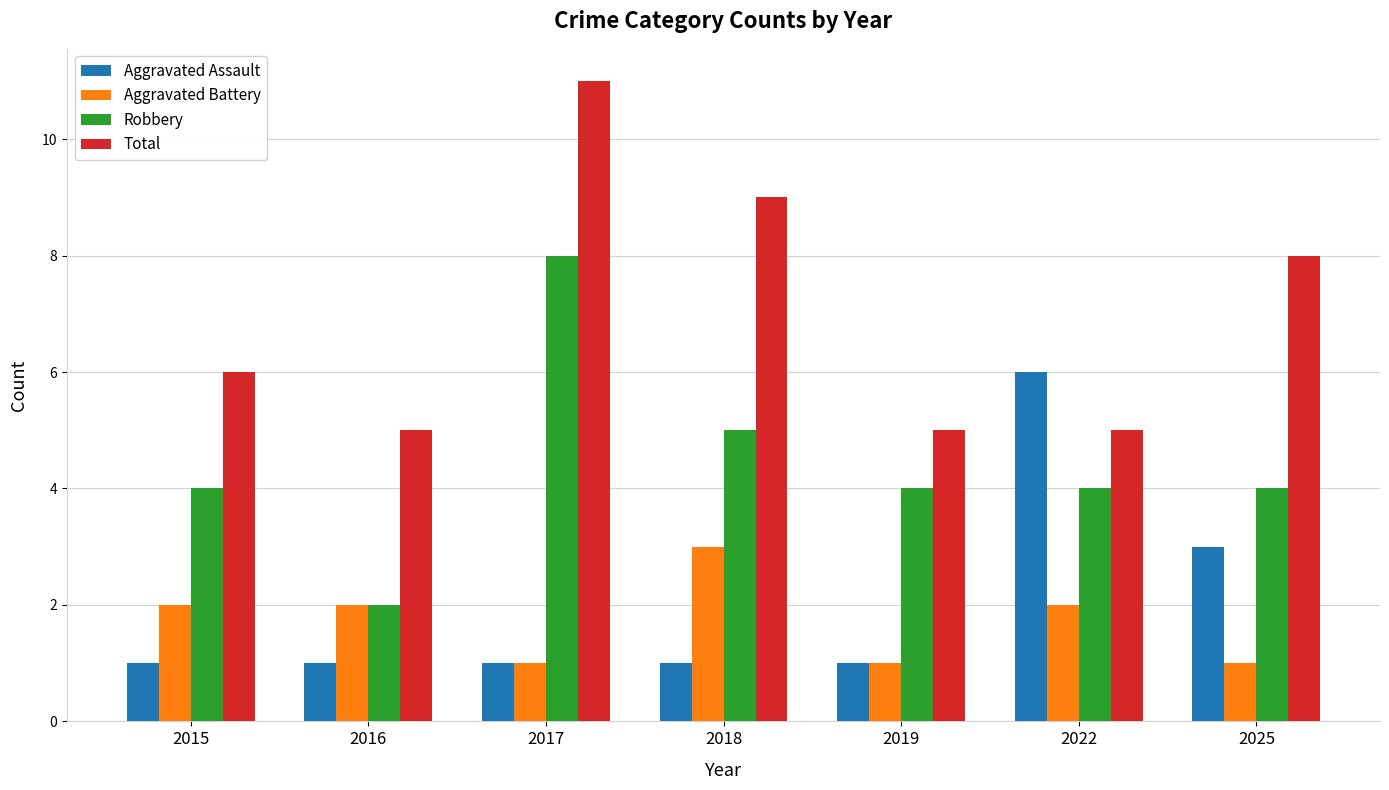

What is the difference between the second highest and second lowest values in the Aggravated Battery series?

1